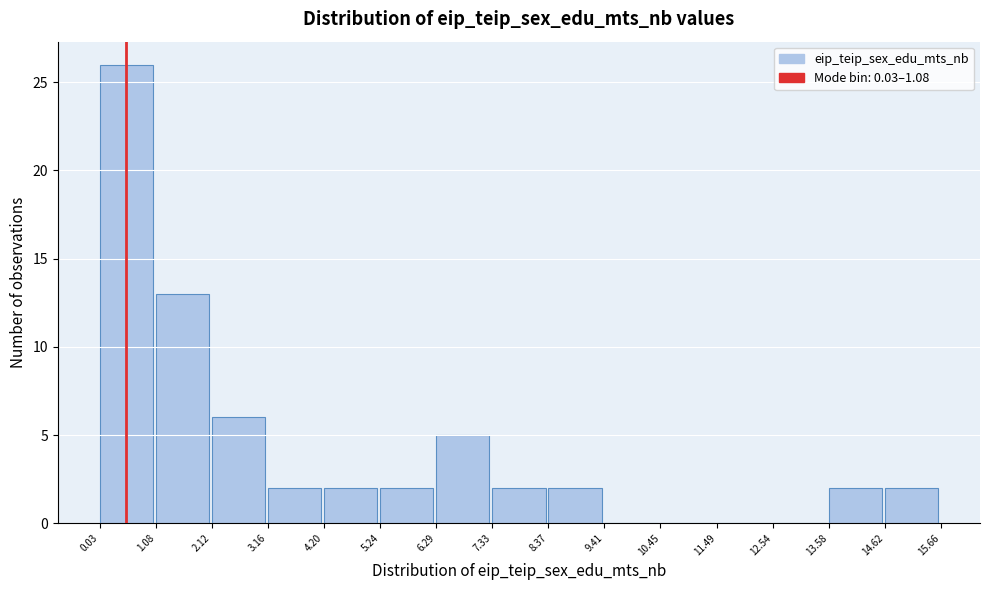

Which range on the x-axis has the tallest bar?

0.03 to 1.08